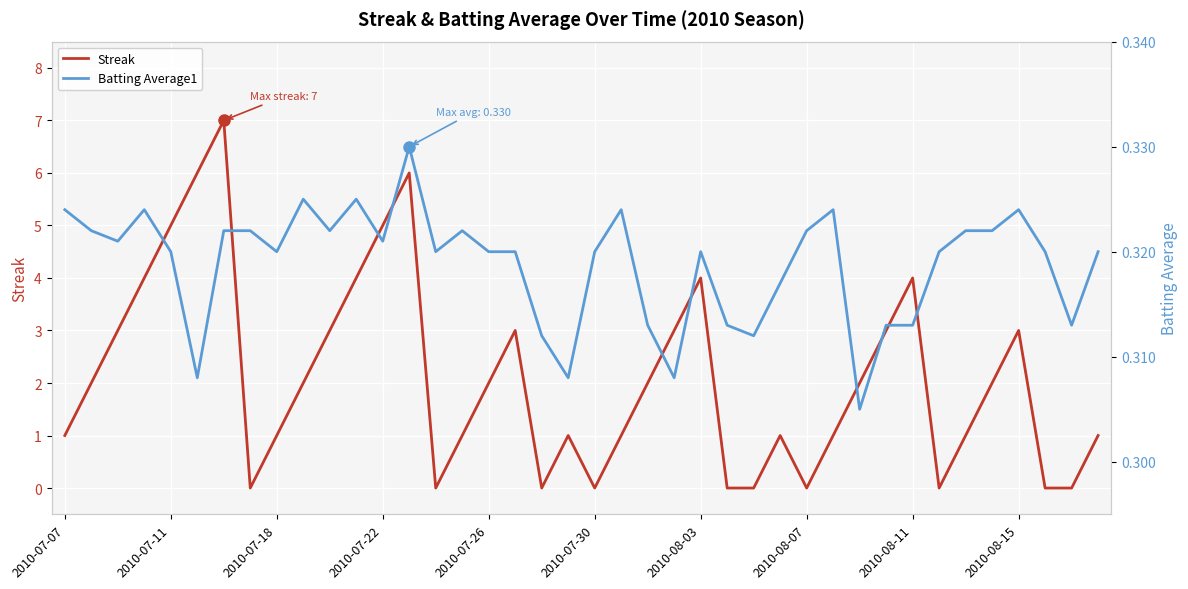

How many interior local valleys does the Batting Average1 series have?

11